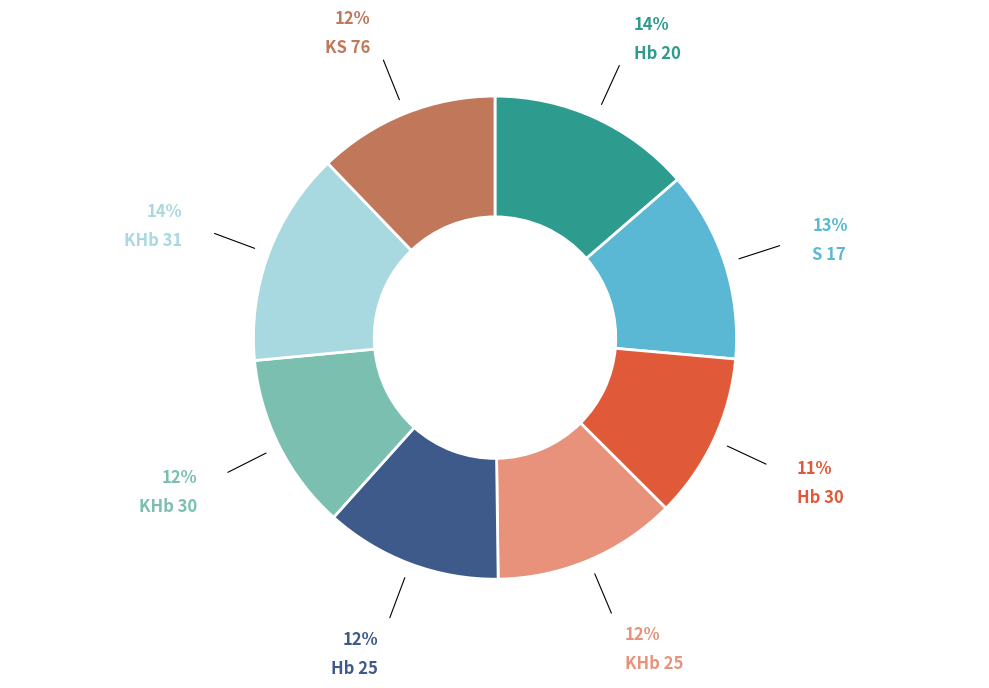

To the nearest percent, what is the difference between the Hb 25 and Hb 20 slice percentages?

2%